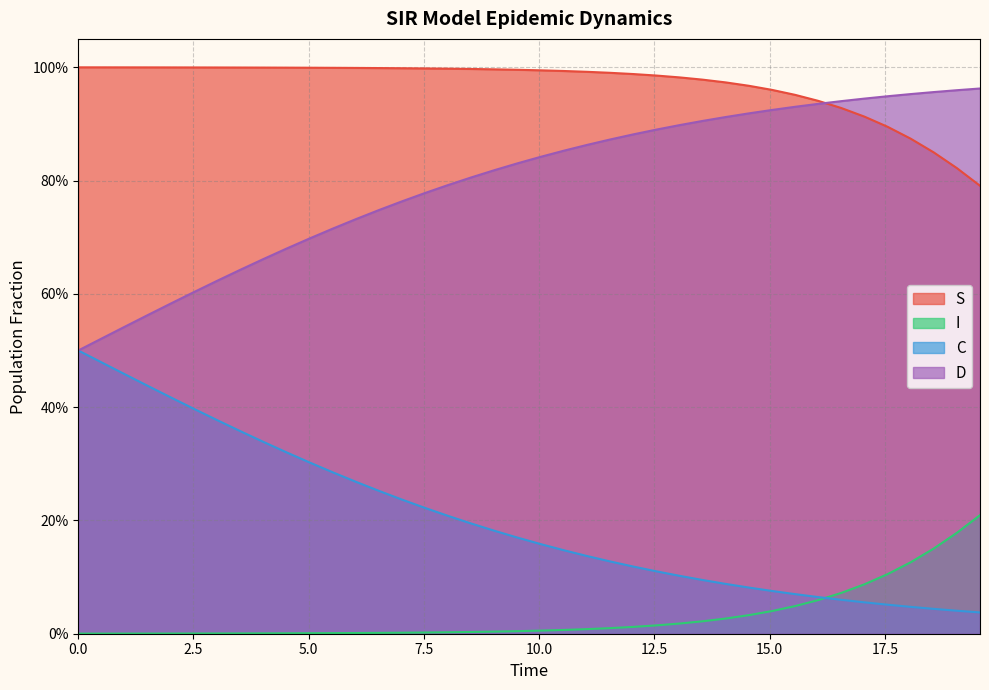

What is the label of the 38th point from the right?

5.0